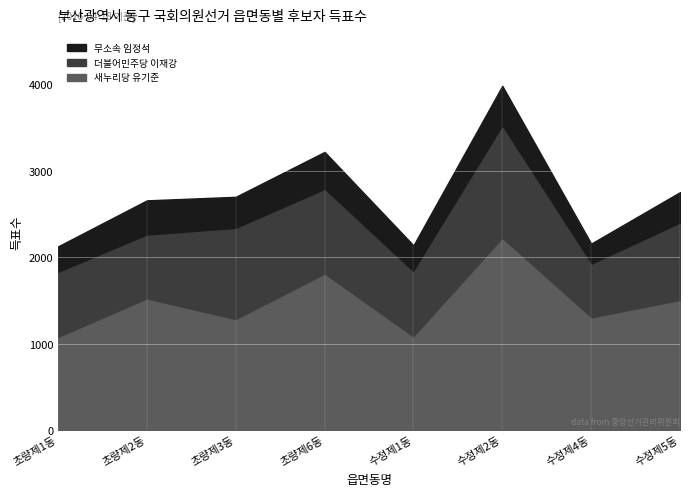

What is the total value across all series at 수정제2동?

3982